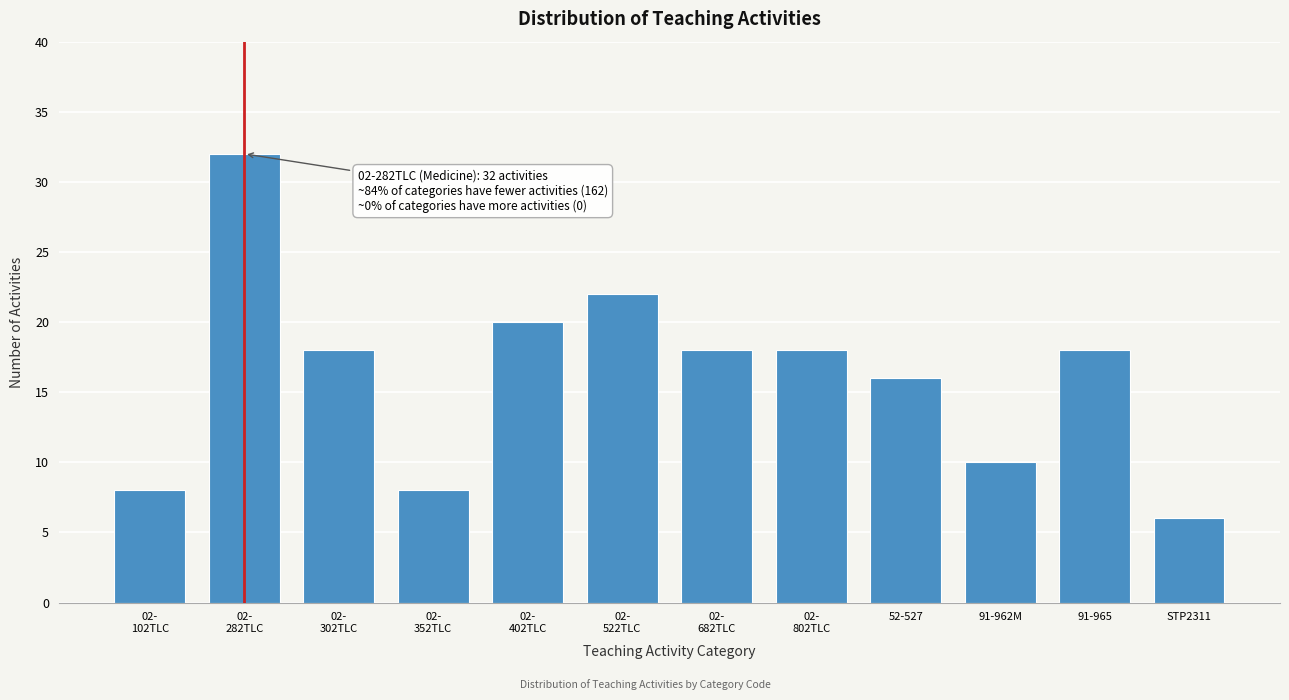

Reading left to right, transcribe all the data shown in this chart.

8	32	18	8	20	22	18	18	16	10	18	6